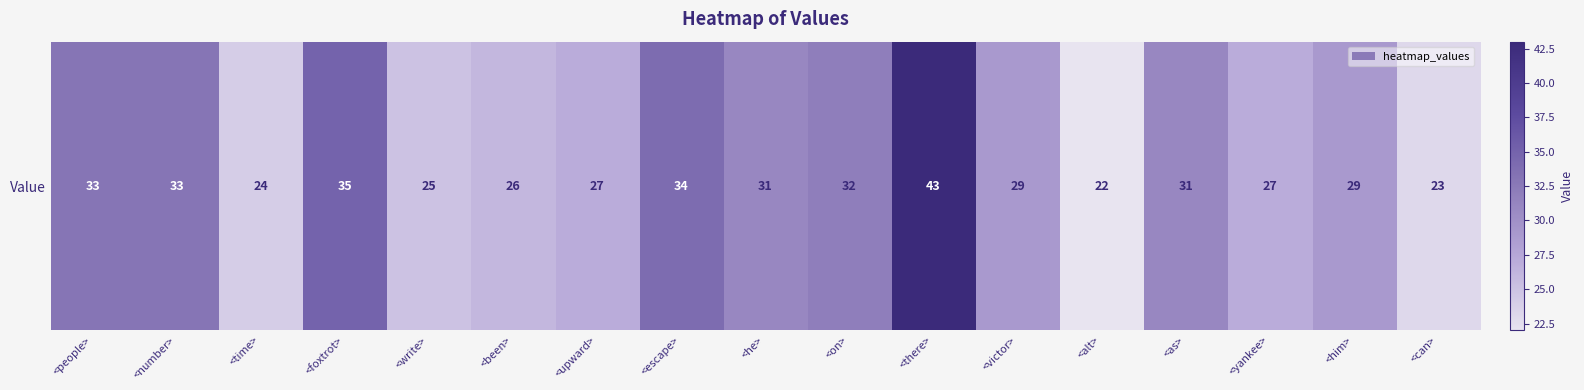

What is the change in value from <time> to <escape>?

+10